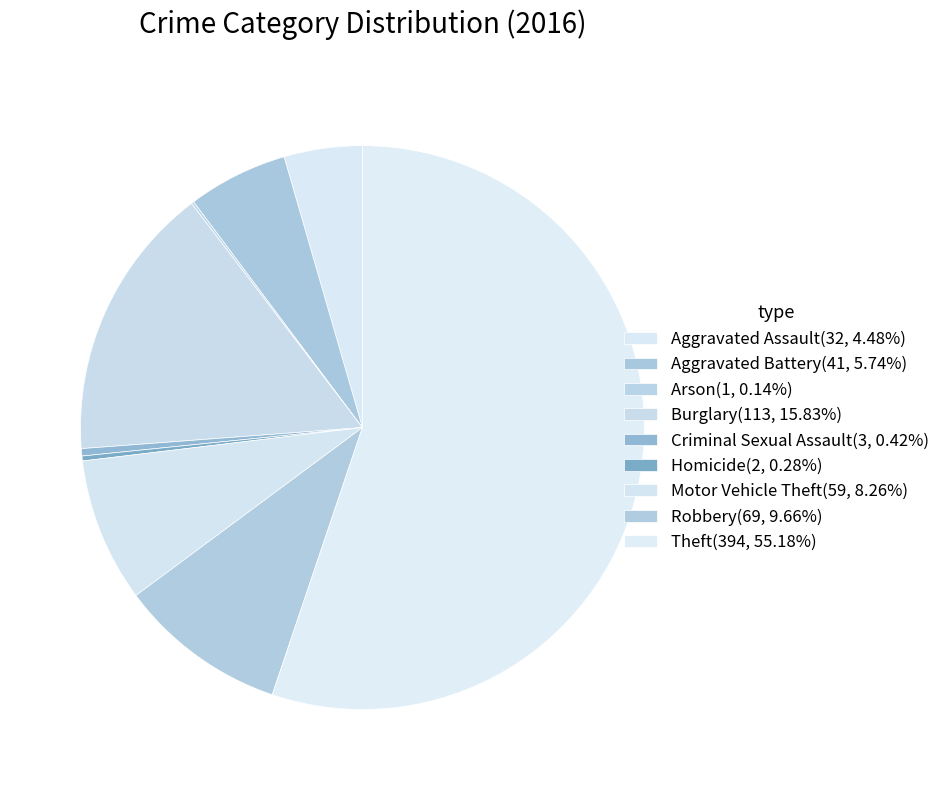

To the nearest percent, what portion does Aggravated Battery represent?

6%